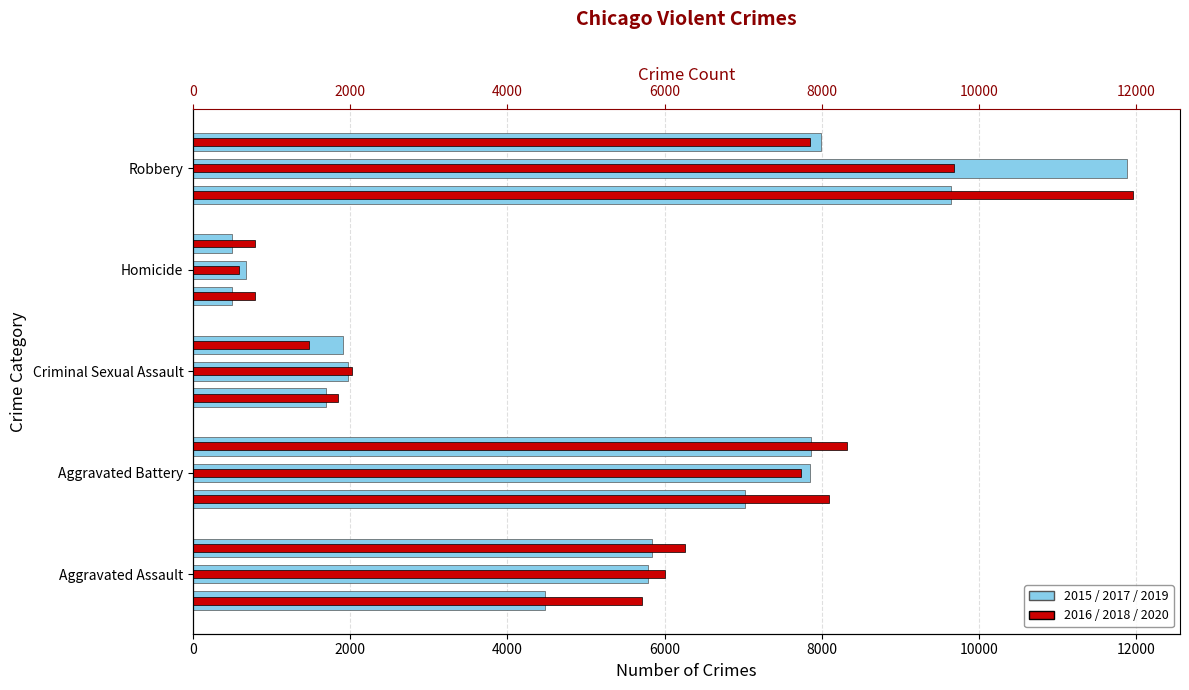

Where does the 2019 series first go above 5841?

Aggravated Battery